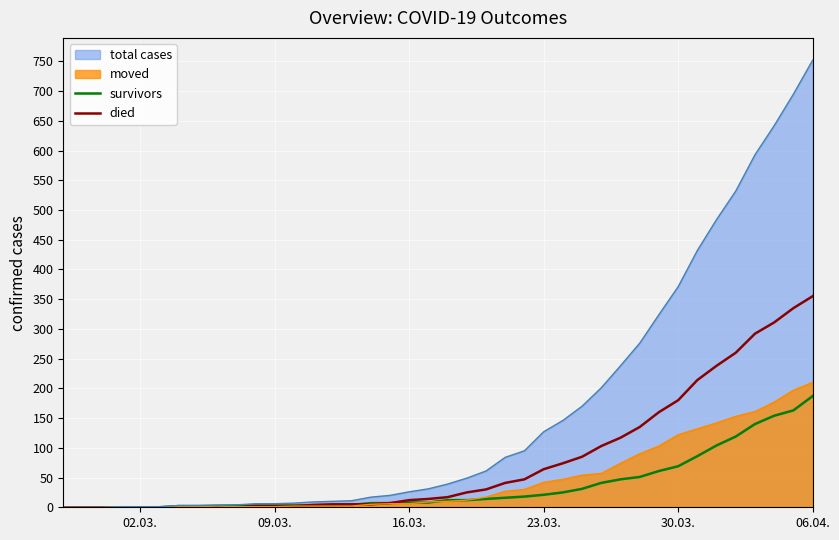

True or false: died has more than 2 interior local peaks.

False